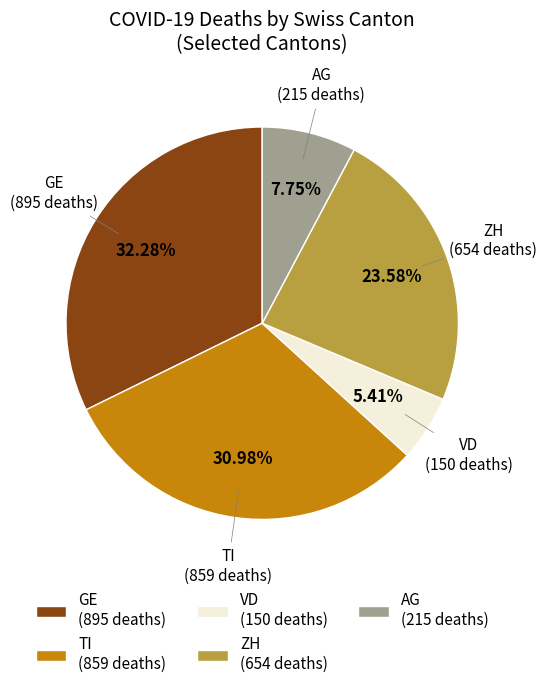

How many segments does this pie chart have?

5